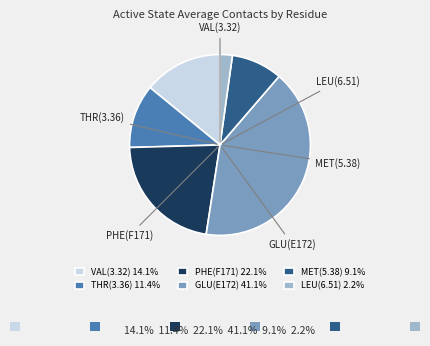

Between MET(5.38) and VAL(3.32), which is larger?

VAL(3.32)